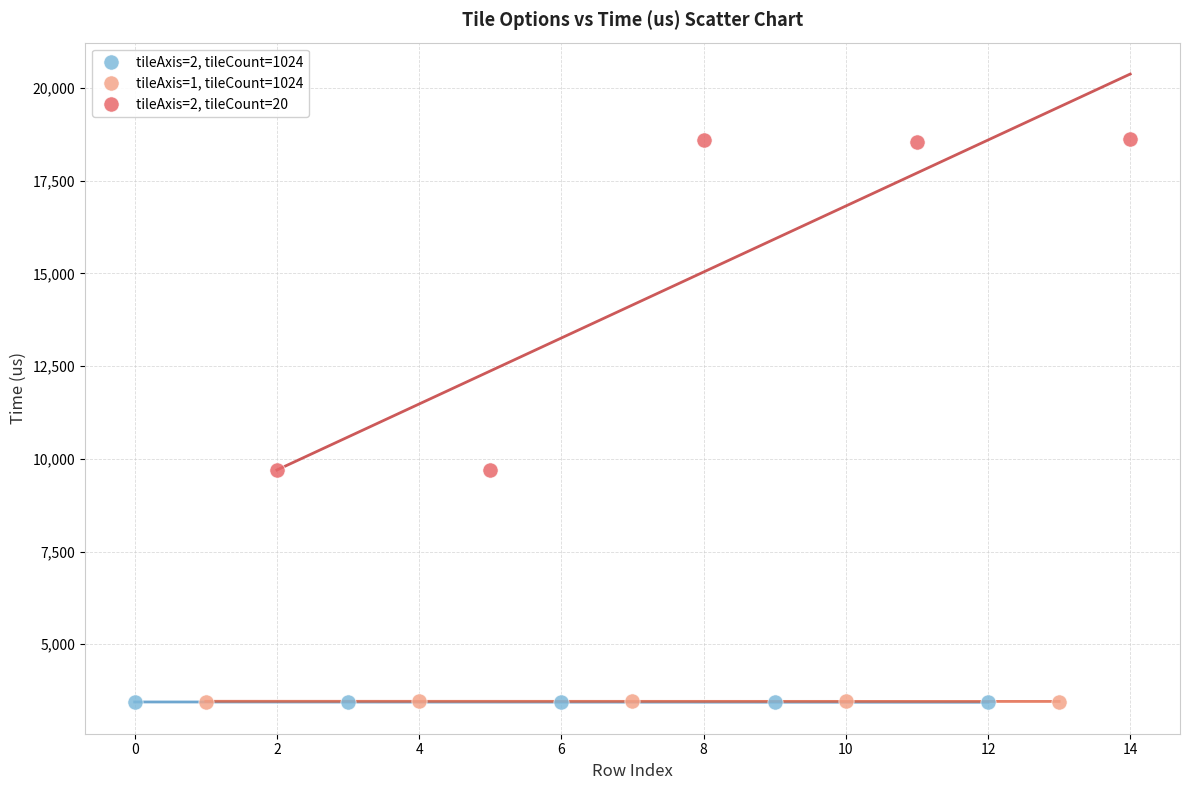

Which series contains the highest Y value?

tileAxis=2, tileCount=20